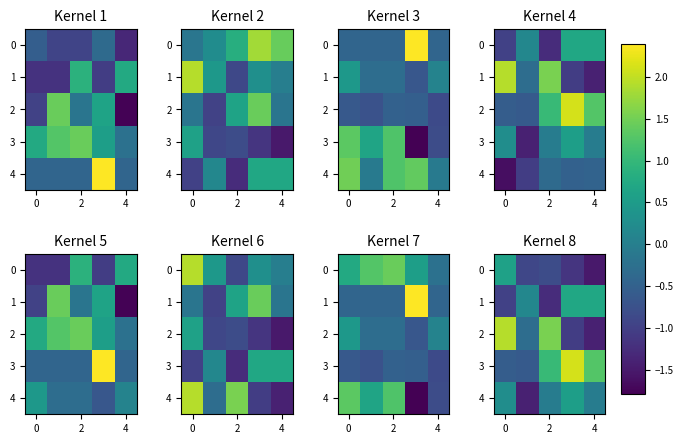

Between 4 and 2, which is larger?

2